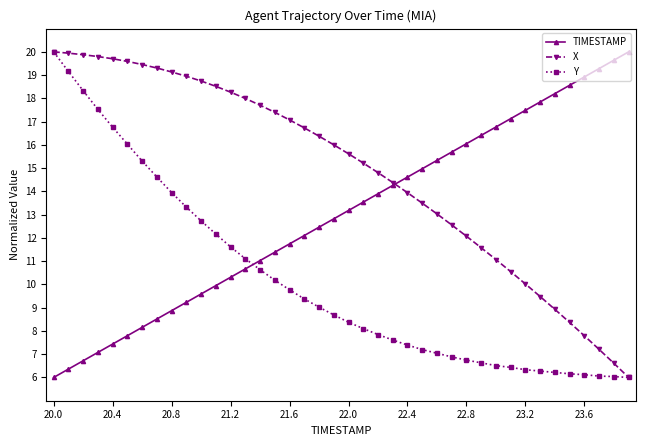

True or false: TIMESTAMP and Y cross at least once.

True